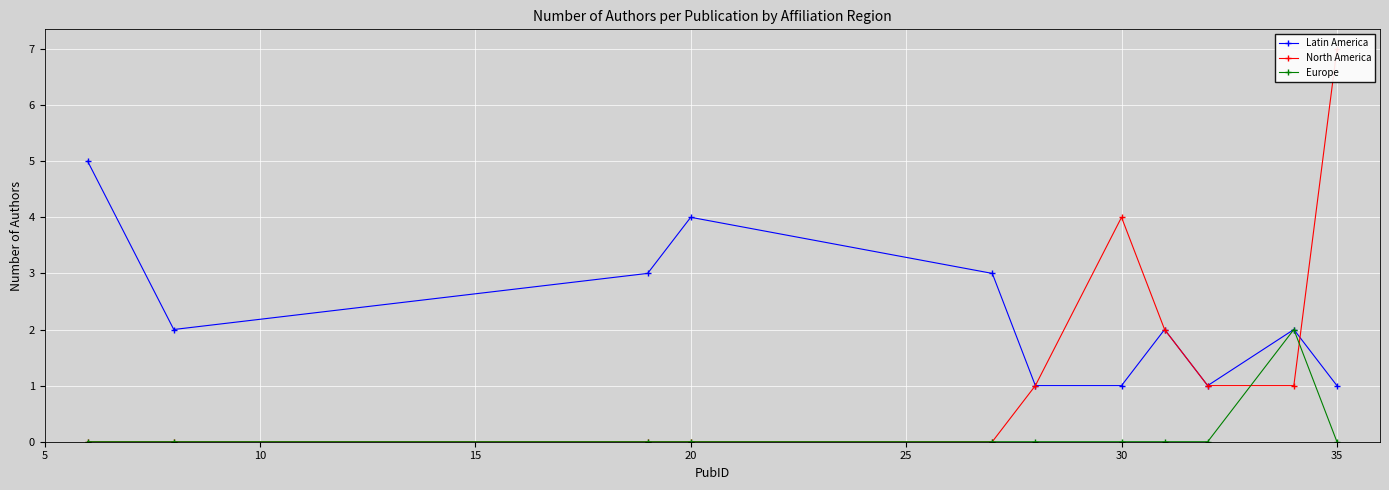

What is the value of the Latin America point at the 5th from the left?

3